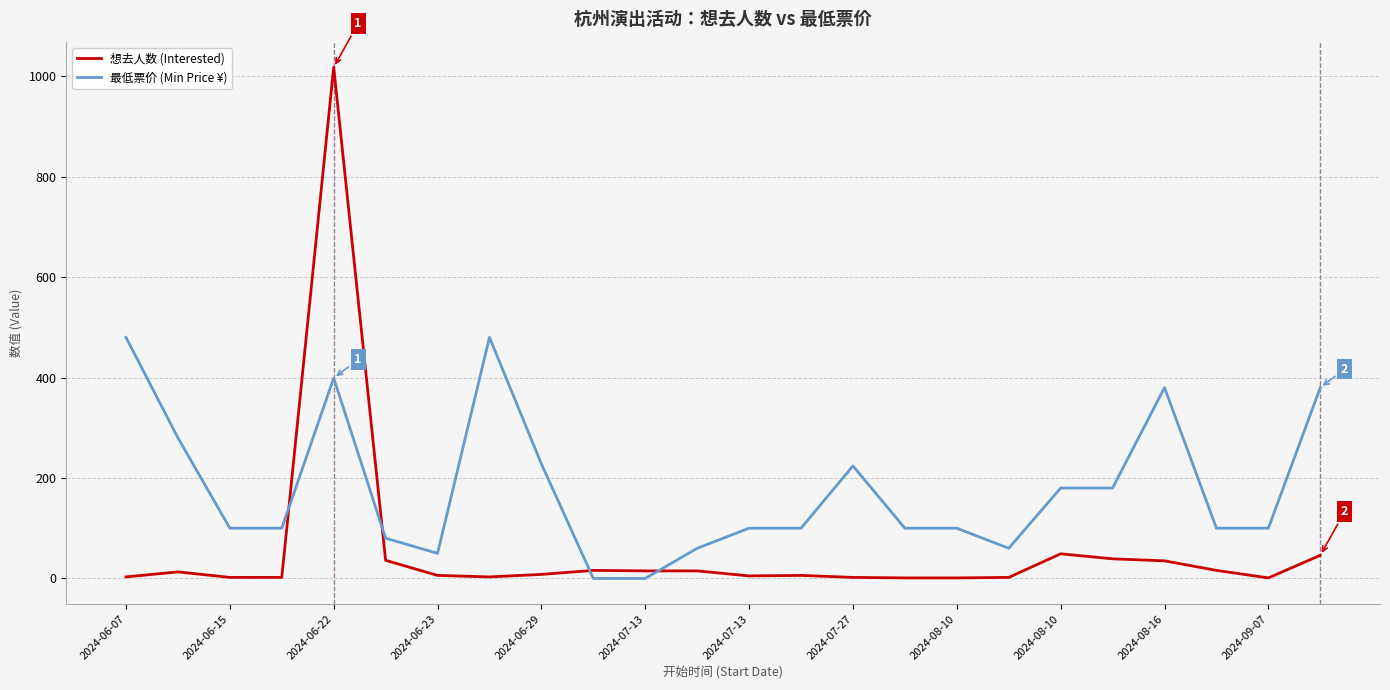

Which series has the largest total across all categories?

最低票价 (Min Price ¥)